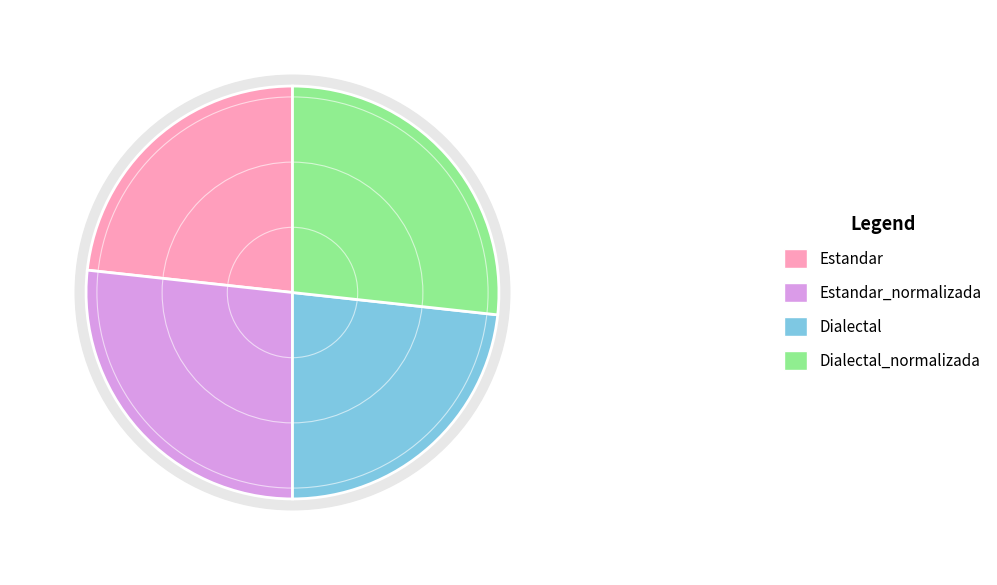

Which slice is the largest?

Estandar_normalizada